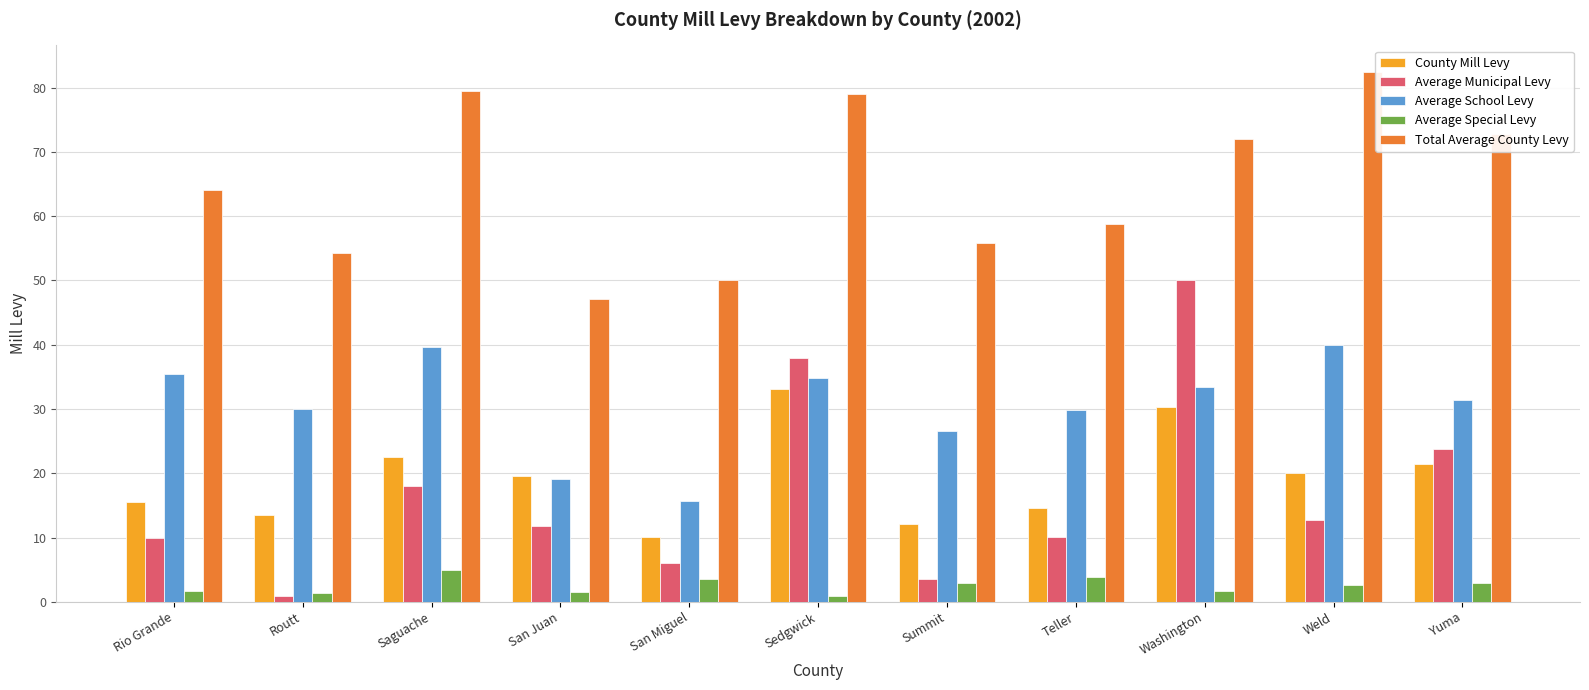

Which series has the largest total across all categories?

Total Average County Levy